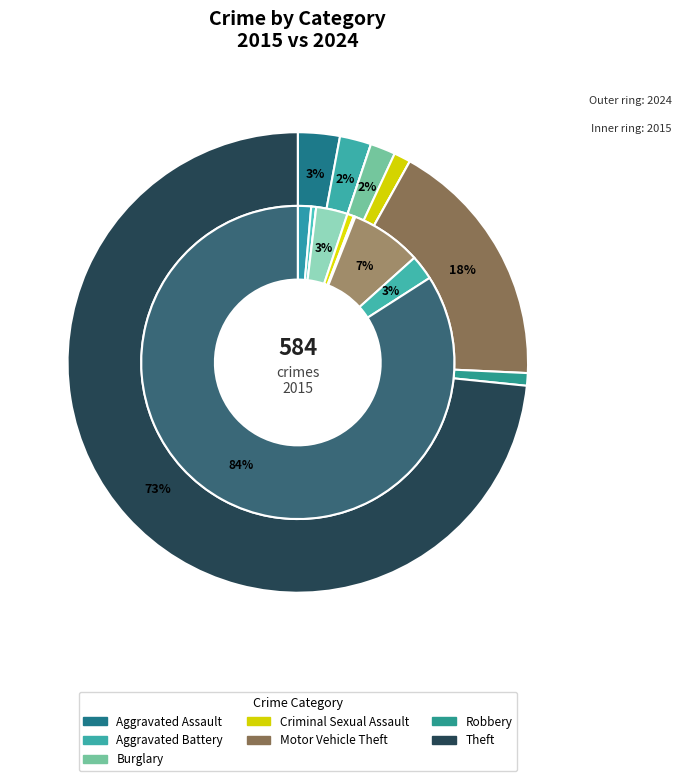

To the nearest percent, what is the difference between the largest and smallest slice percentages?

84%